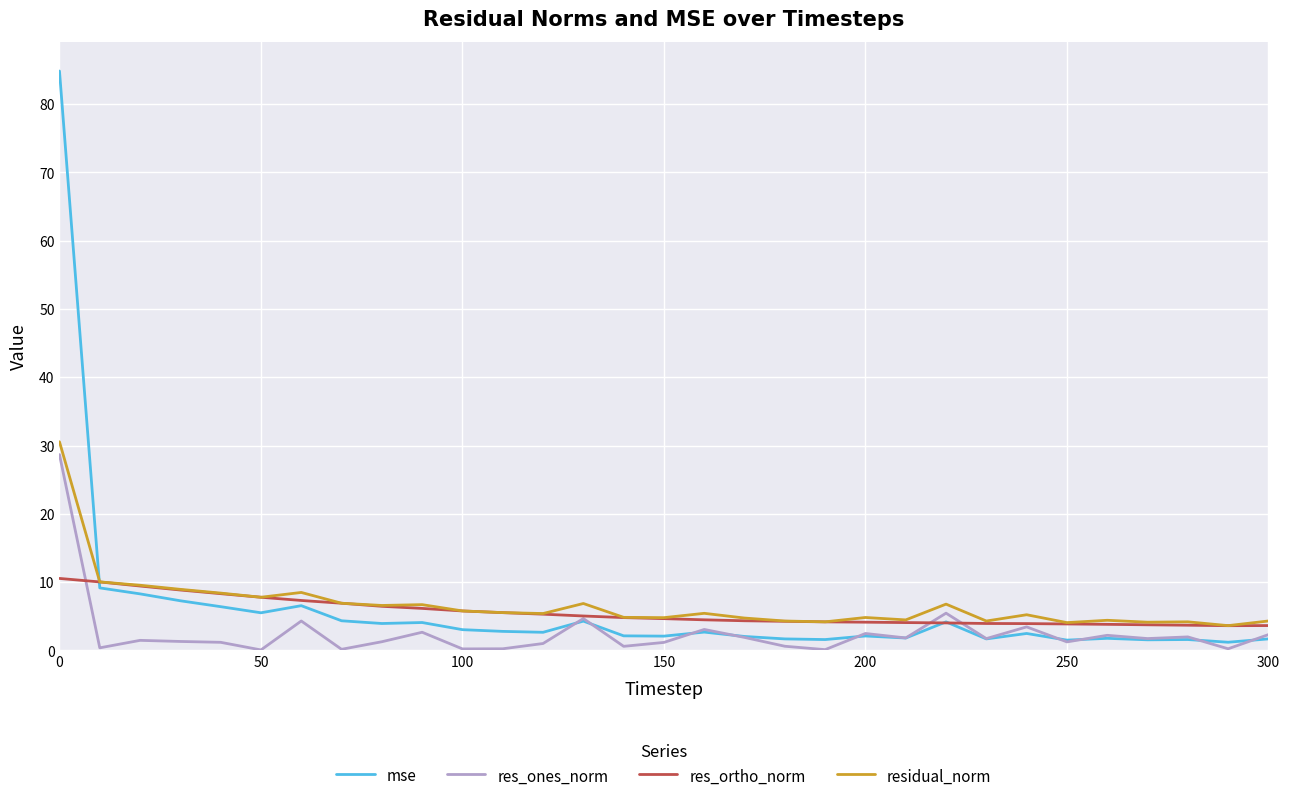

Which series has the widest spread of values?

mse